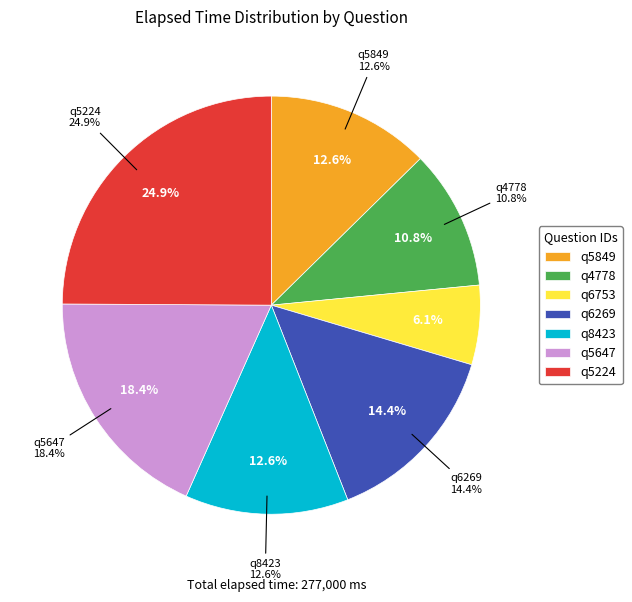

How many slices are in this pie chart?

7